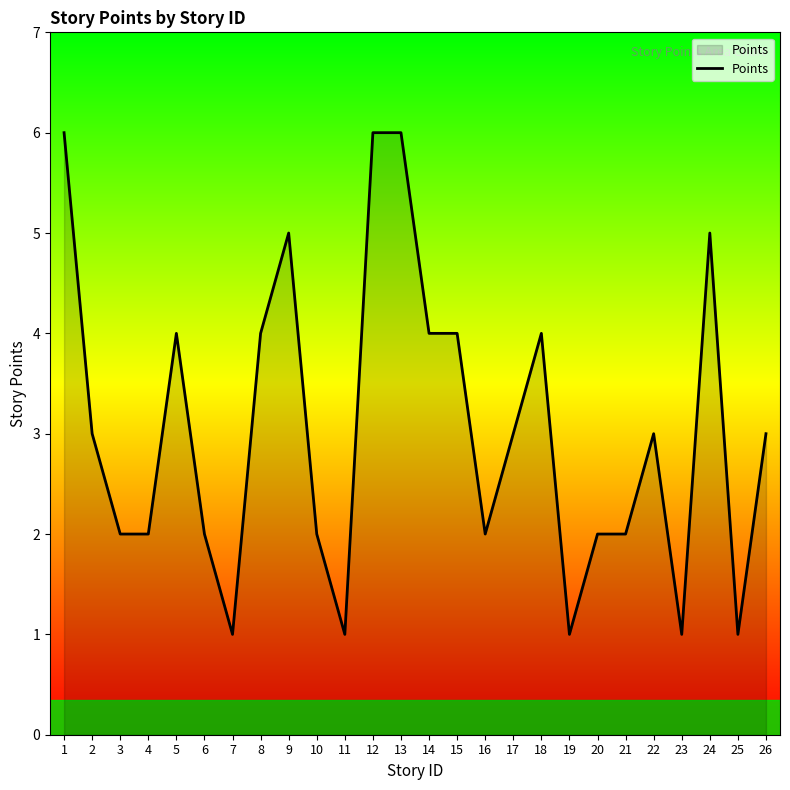

Reading left to right, extract all data points from this chart.

1=6	2=3	3=2	4=2	5=4	6=2	7=1	8=4	9=5	10=2	11=1	12=6	13=6	14=4	15=4	16=2	17=3	18=4	19=1	20=2	21=2	22=3	23=1	24=5	25=1	26=3